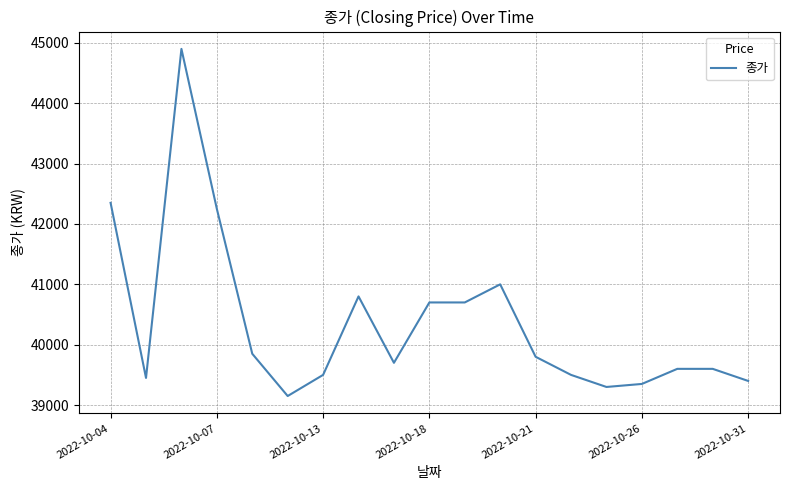

What is the difference between the maximum and minimum values?

5750